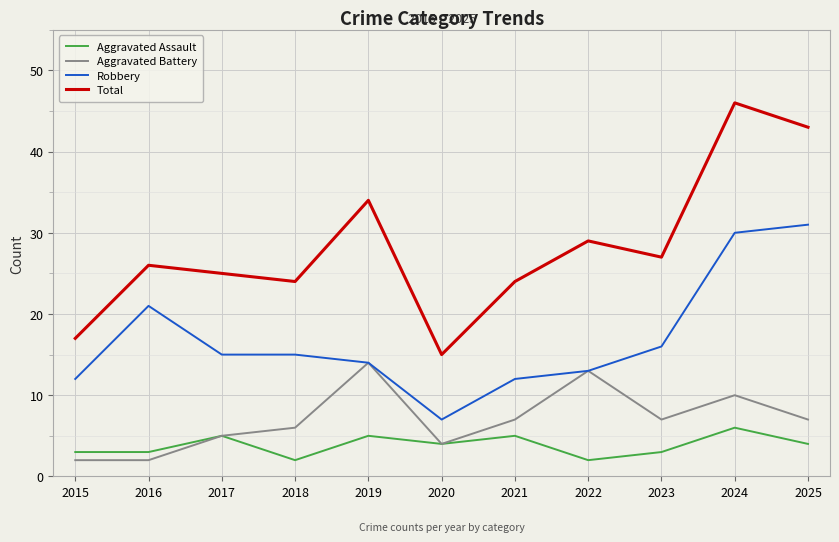

At which category does Aggravated Battery reach its first local peak?

2019